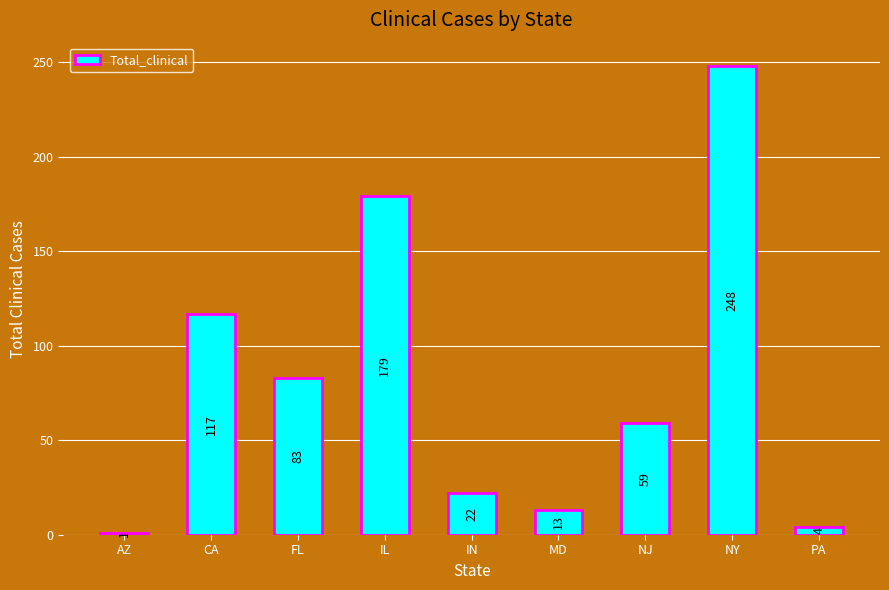

What is the sum of the values at NJ and NY?

307